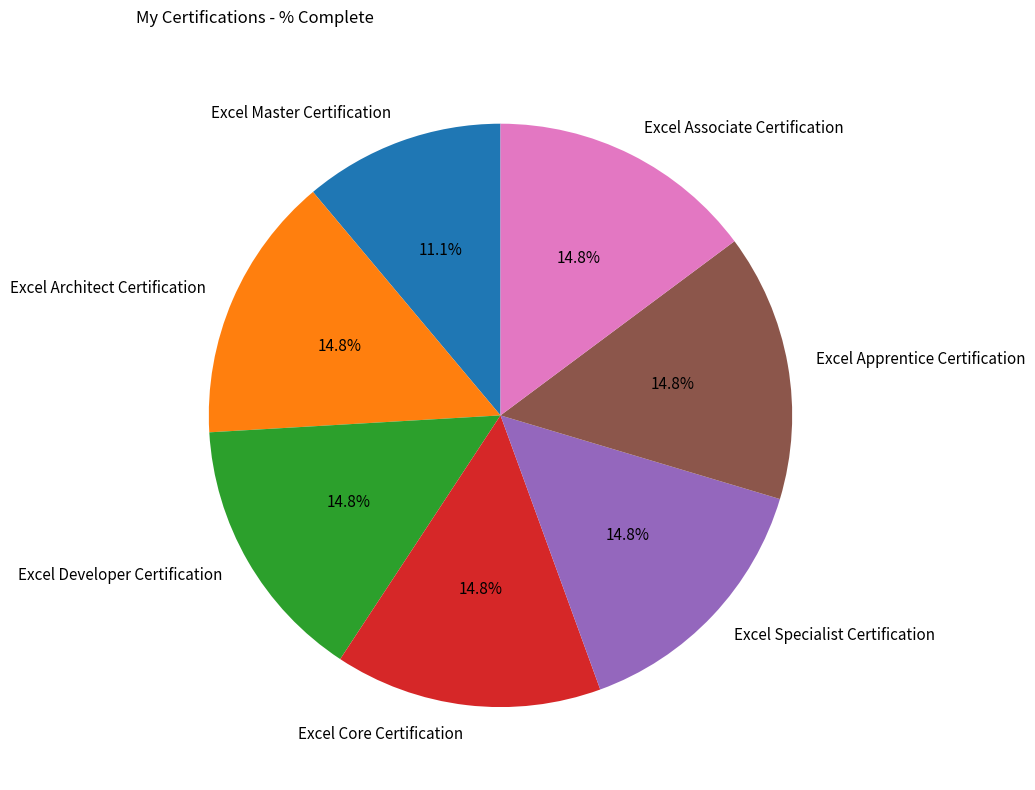

Approximately how many times larger is the value at Excel Apprentice Certification compared to Excel Core Certification?

1.0